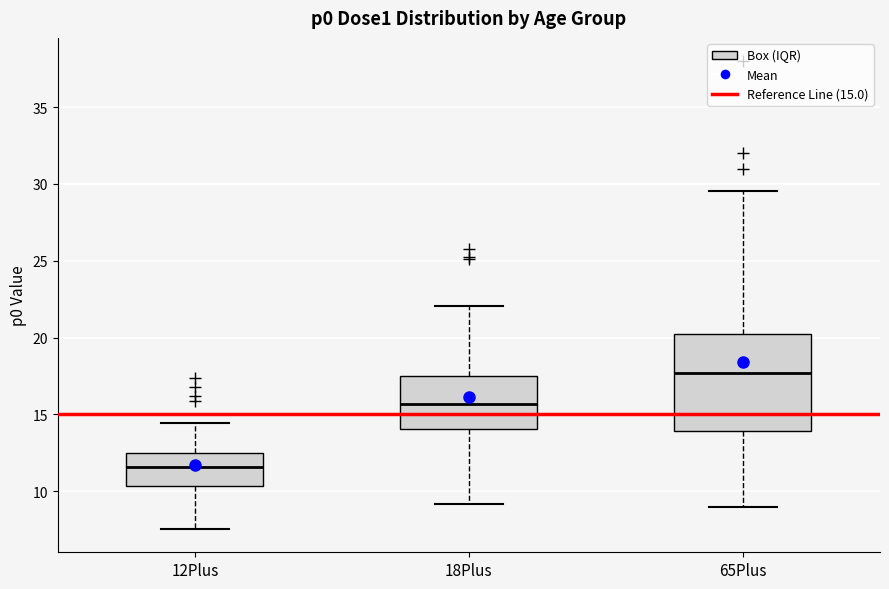

Where is the upper edge of the box for 65Plus on the y-axis? The values are not printed on the chart, so give them approximately, as read against the axis.

20.0